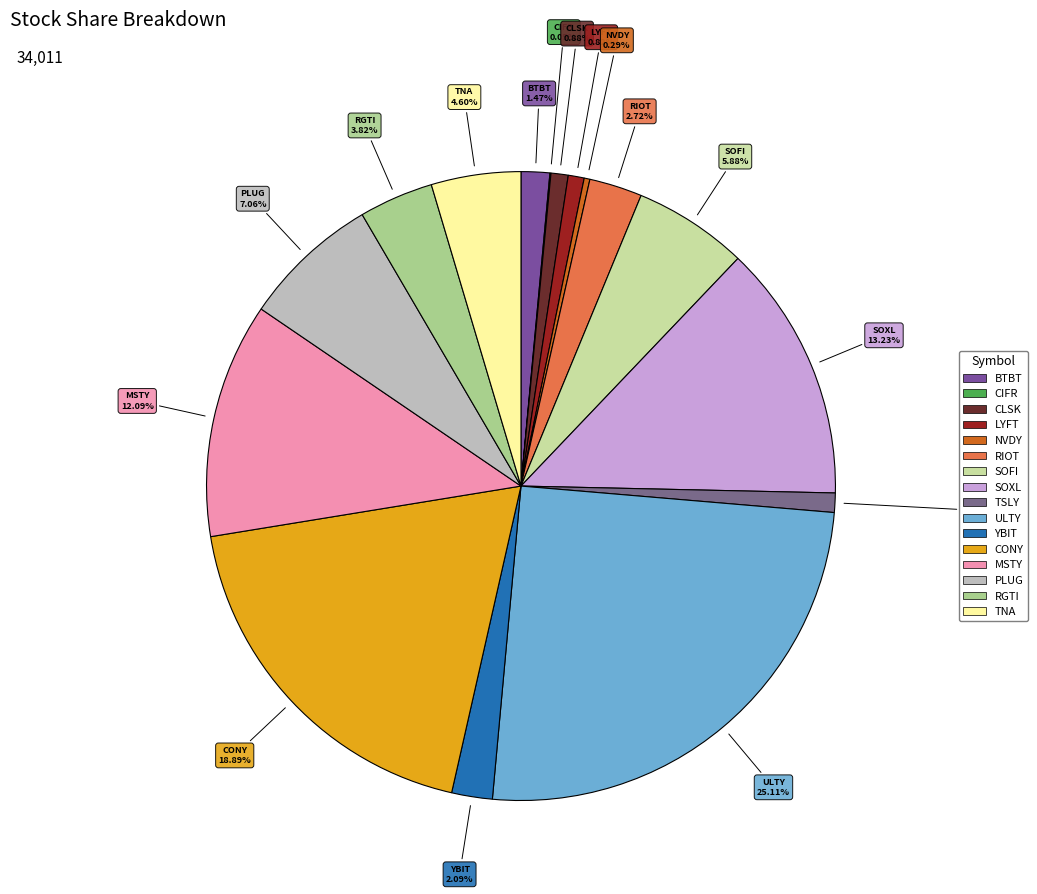

Is it true that SOFI is 20% of the pie?

False